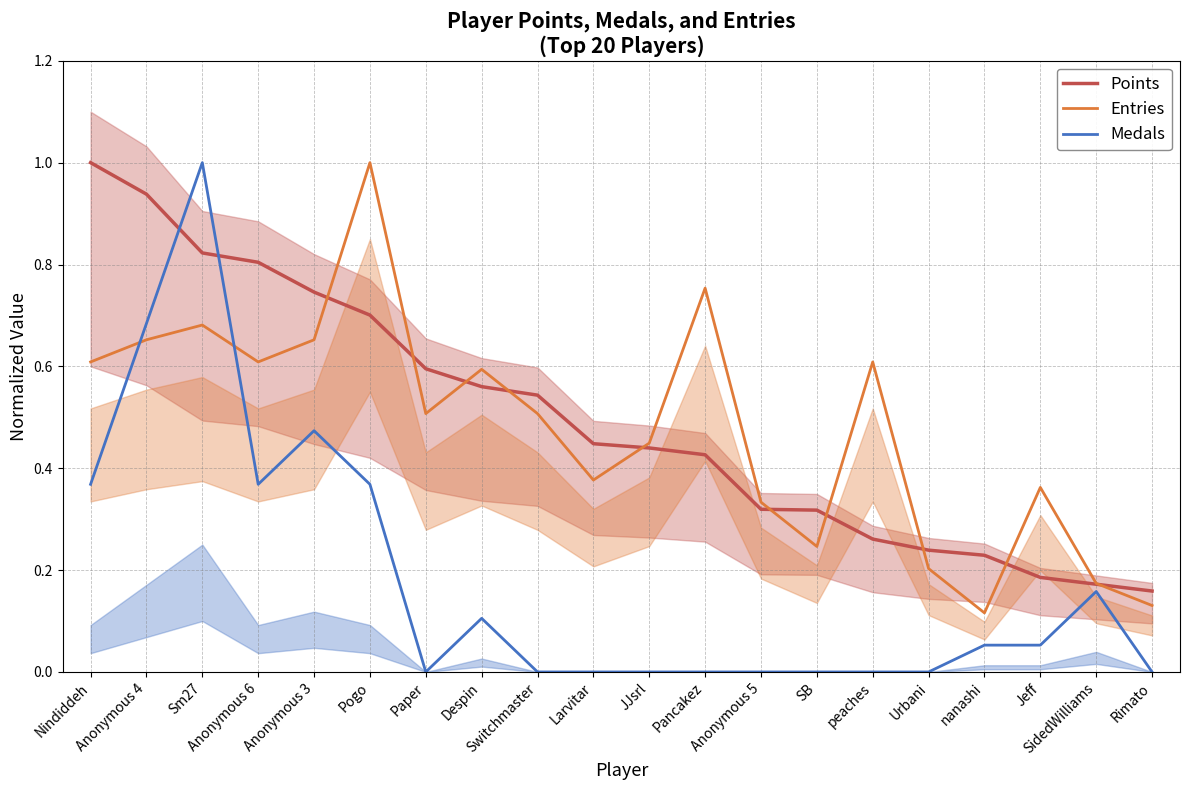

How many lines are shown in the chart?

3